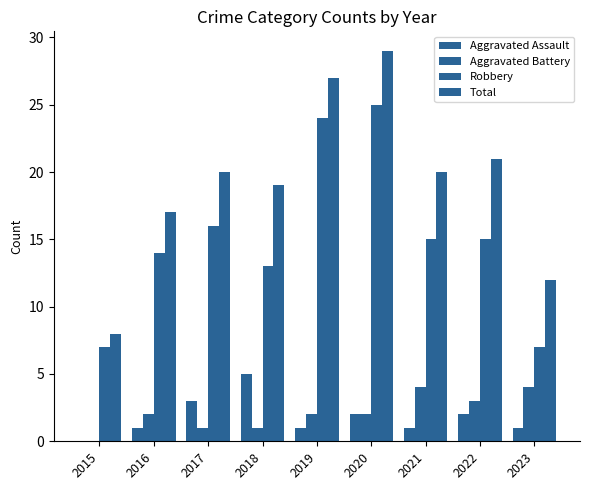

How many values in Aggravated Battery are above zero?

8